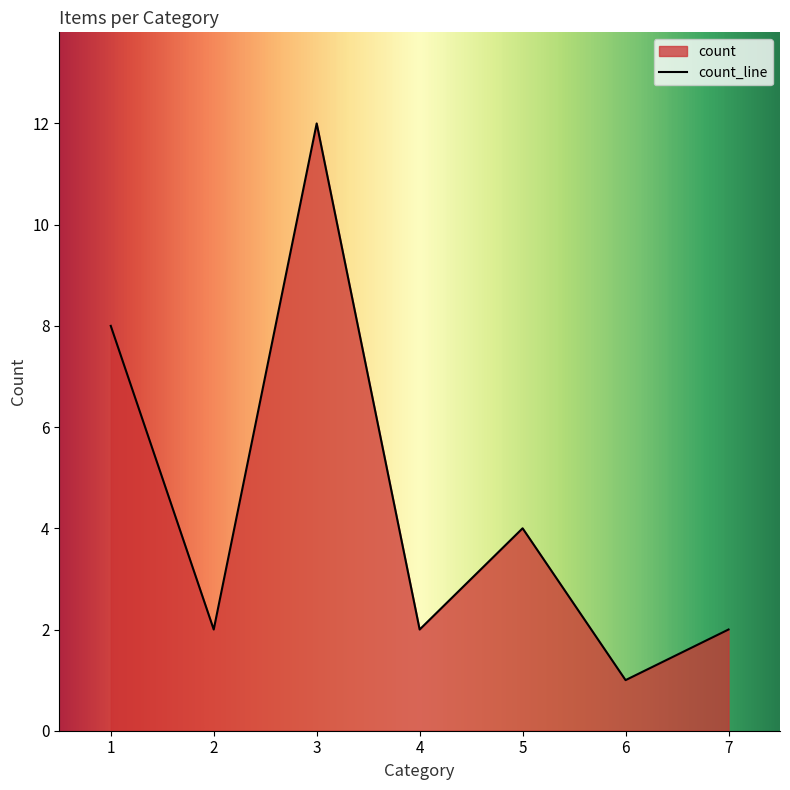

Reading right to left, transcribe all the data shown in this chart.

7=2	6=1	5=4	4=2	3=12	2=2	1=8